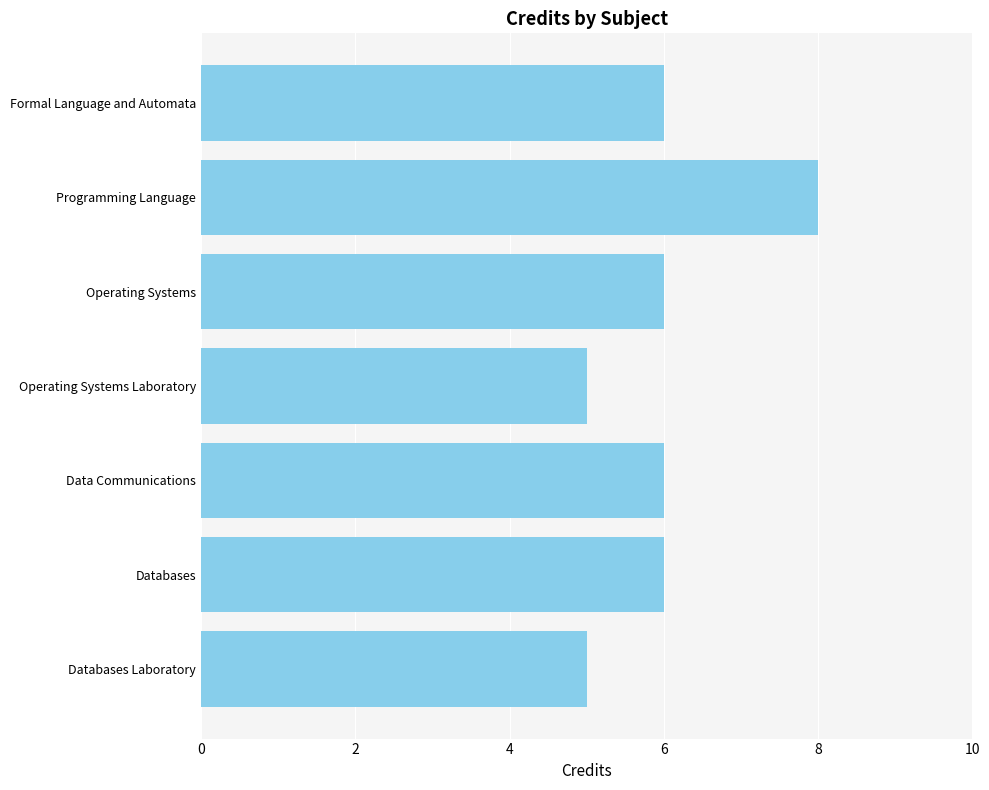

Read the value at Operating Systems.

6